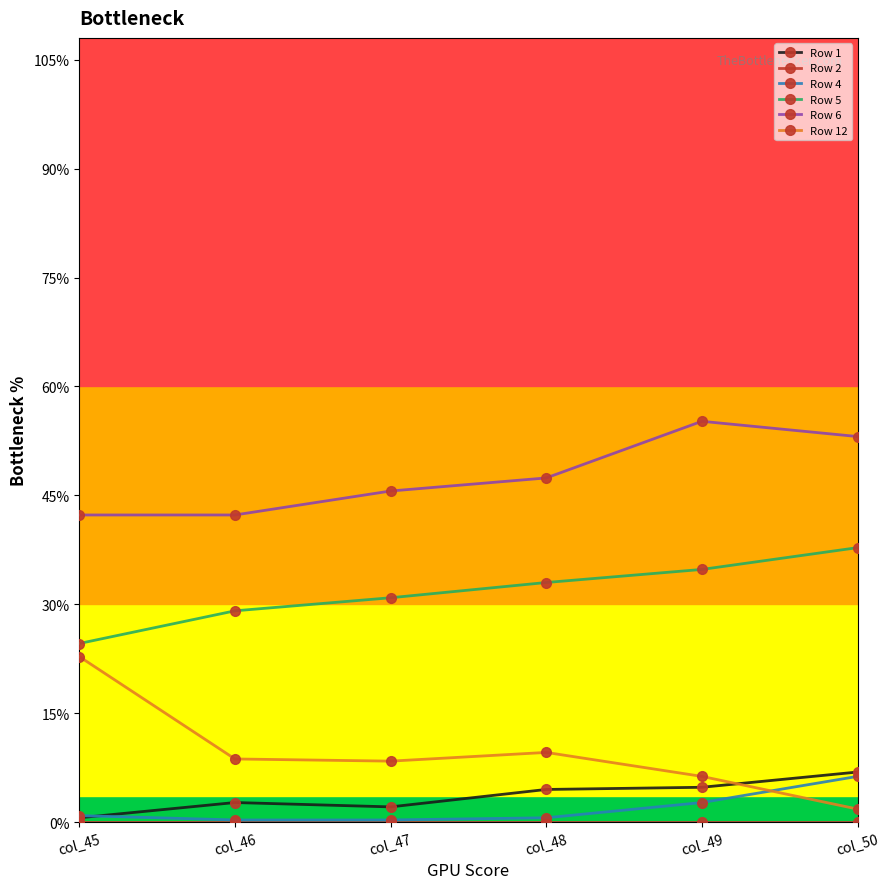

Does the chart have visible grid lines?

No